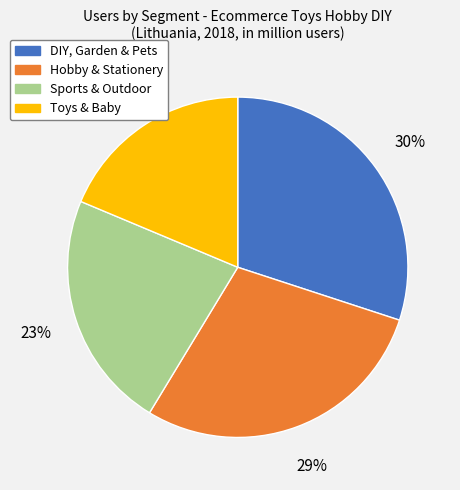

Between Toys & Baby and Hobby & Stationery, which is larger?

Hobby & Stationery